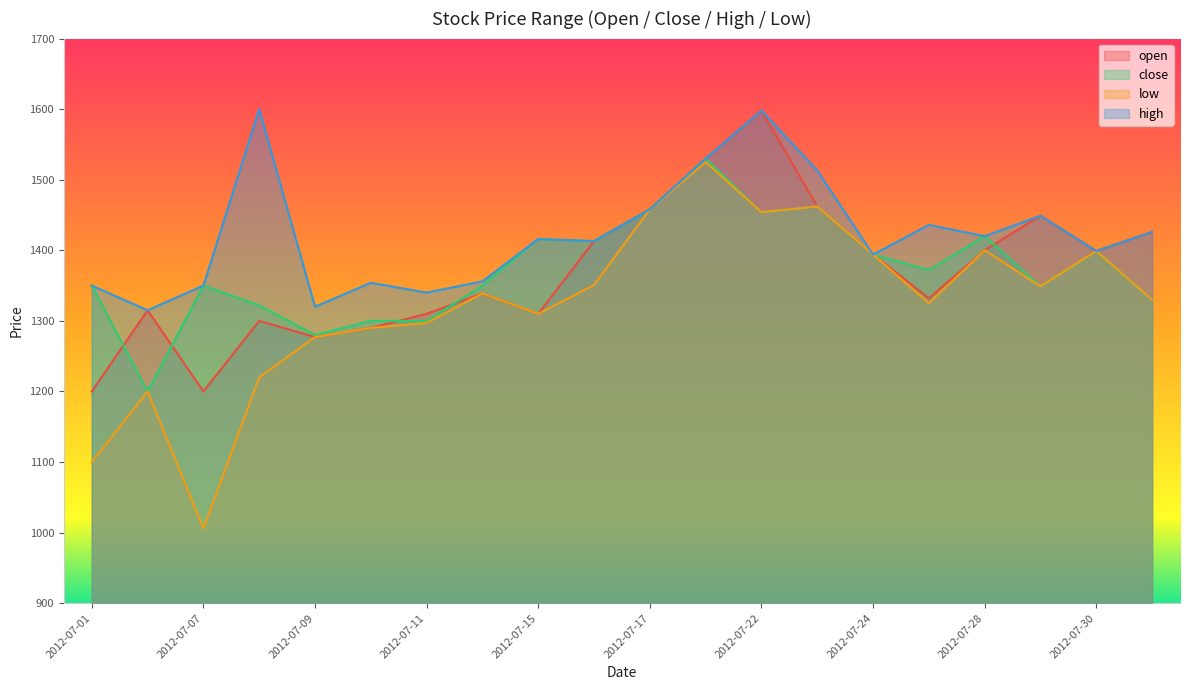

What is the difference between the highest and lowest values at 2012-07-07?

344